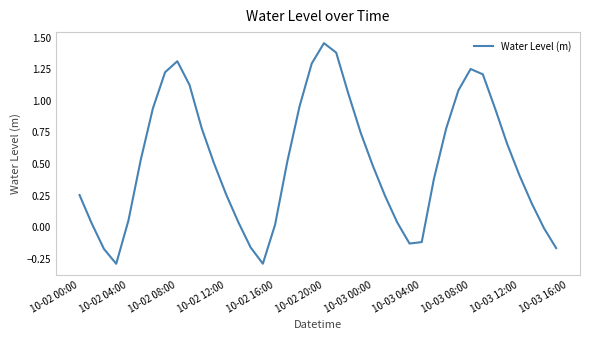

What is the minimum value shown in the chart?

-0.3